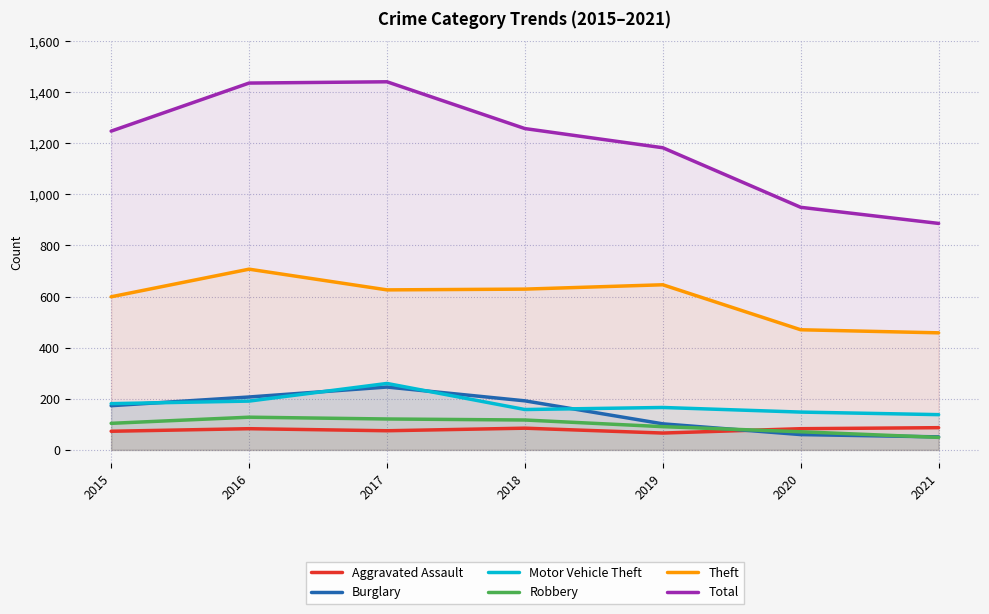

What is the spread (max minus min) of values at 2020?

889